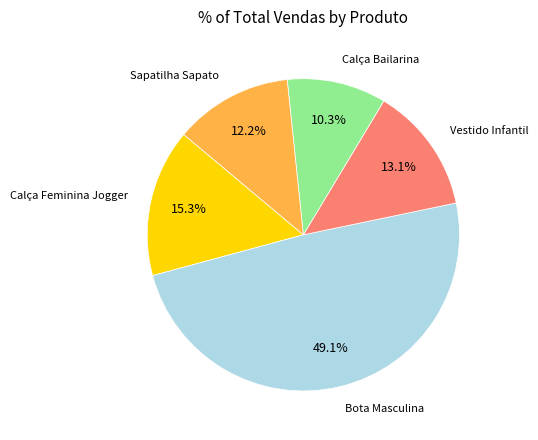

To the nearest percent, what is the average slice percentage?

20%